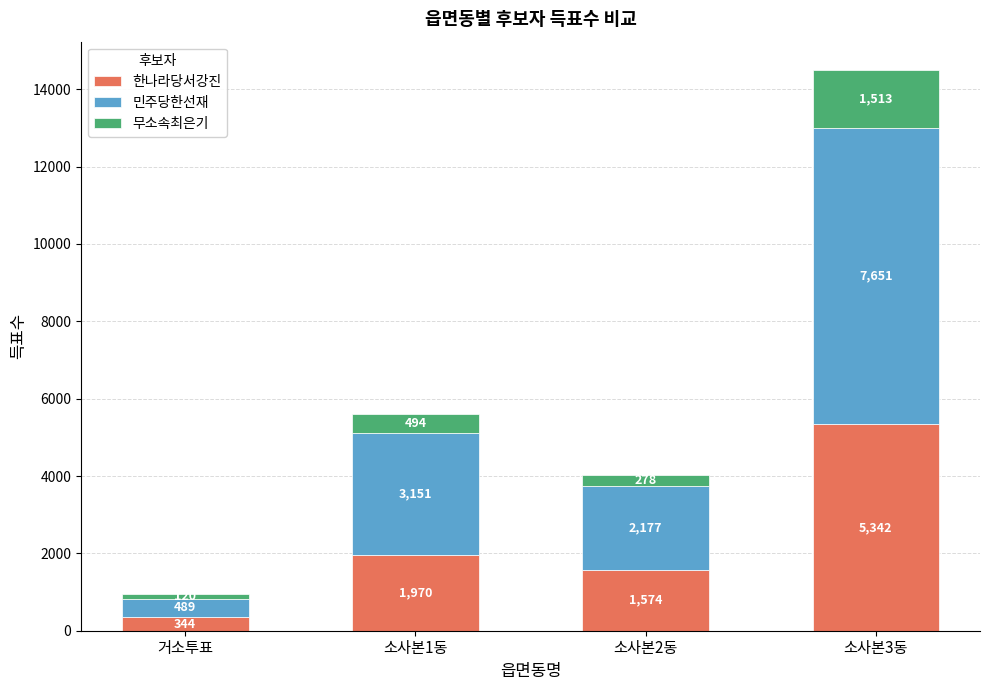

Is it true that 한나라당서강진 equals 840 at 소사본2동?

False